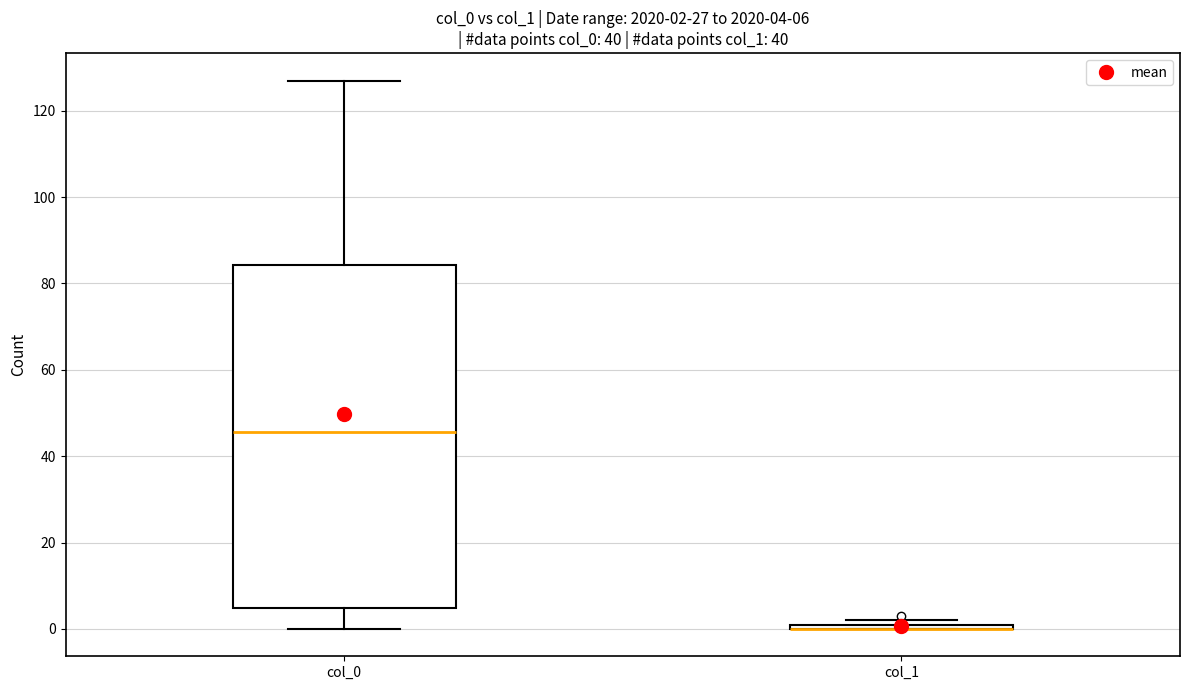

Comparing the boxes themselves (not the whiskers), which one is the tallest?

col_0